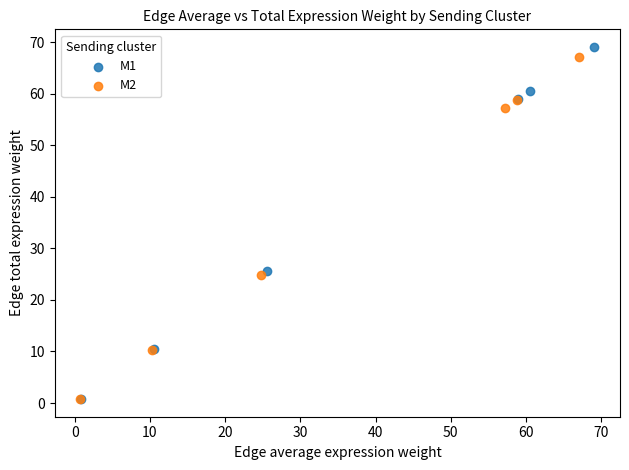

What are all the series names shown in the legend?

M1, M2